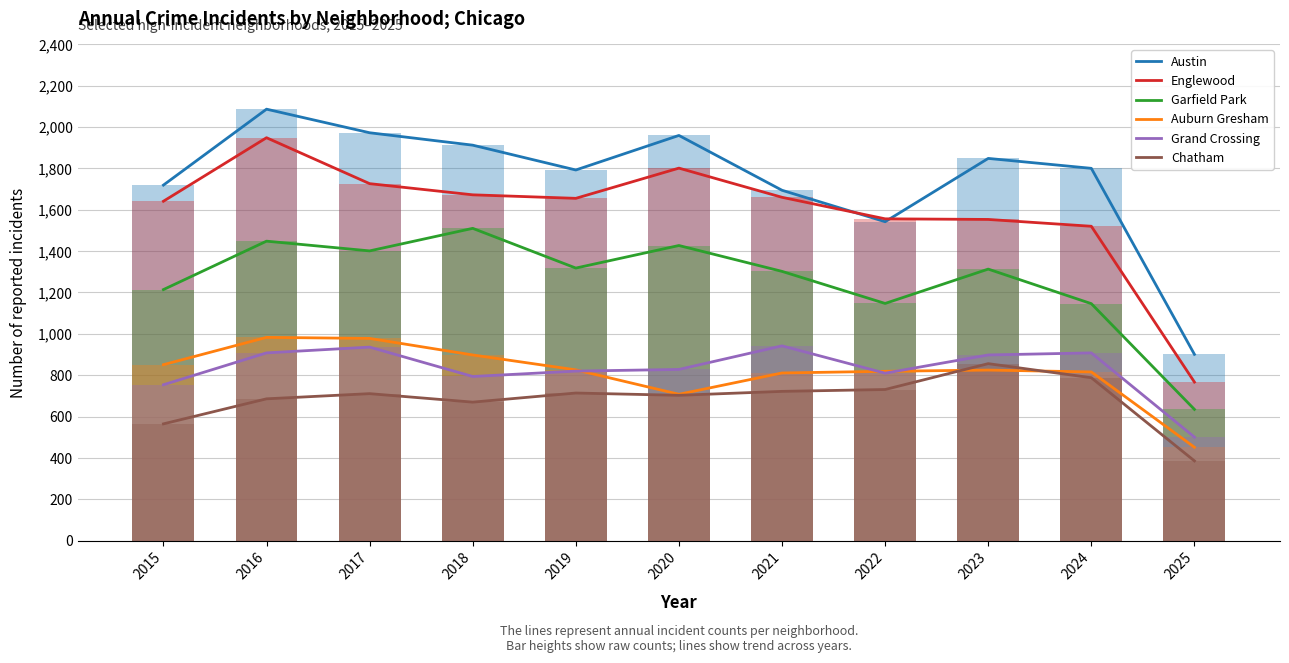

How many data points does each series have?

11